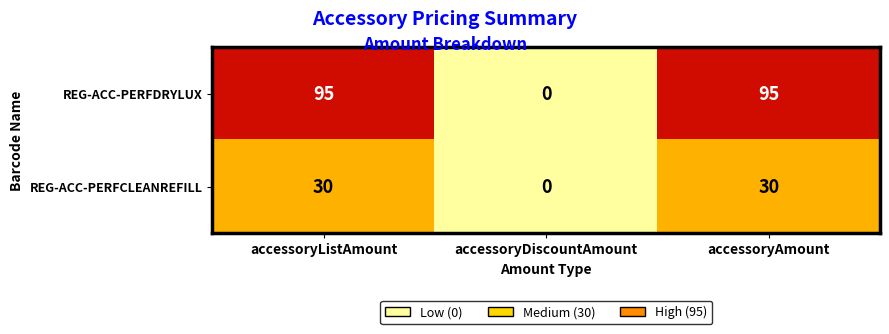

Which series has the widest spread of values?

REG-ACC-PERFDRYLUX